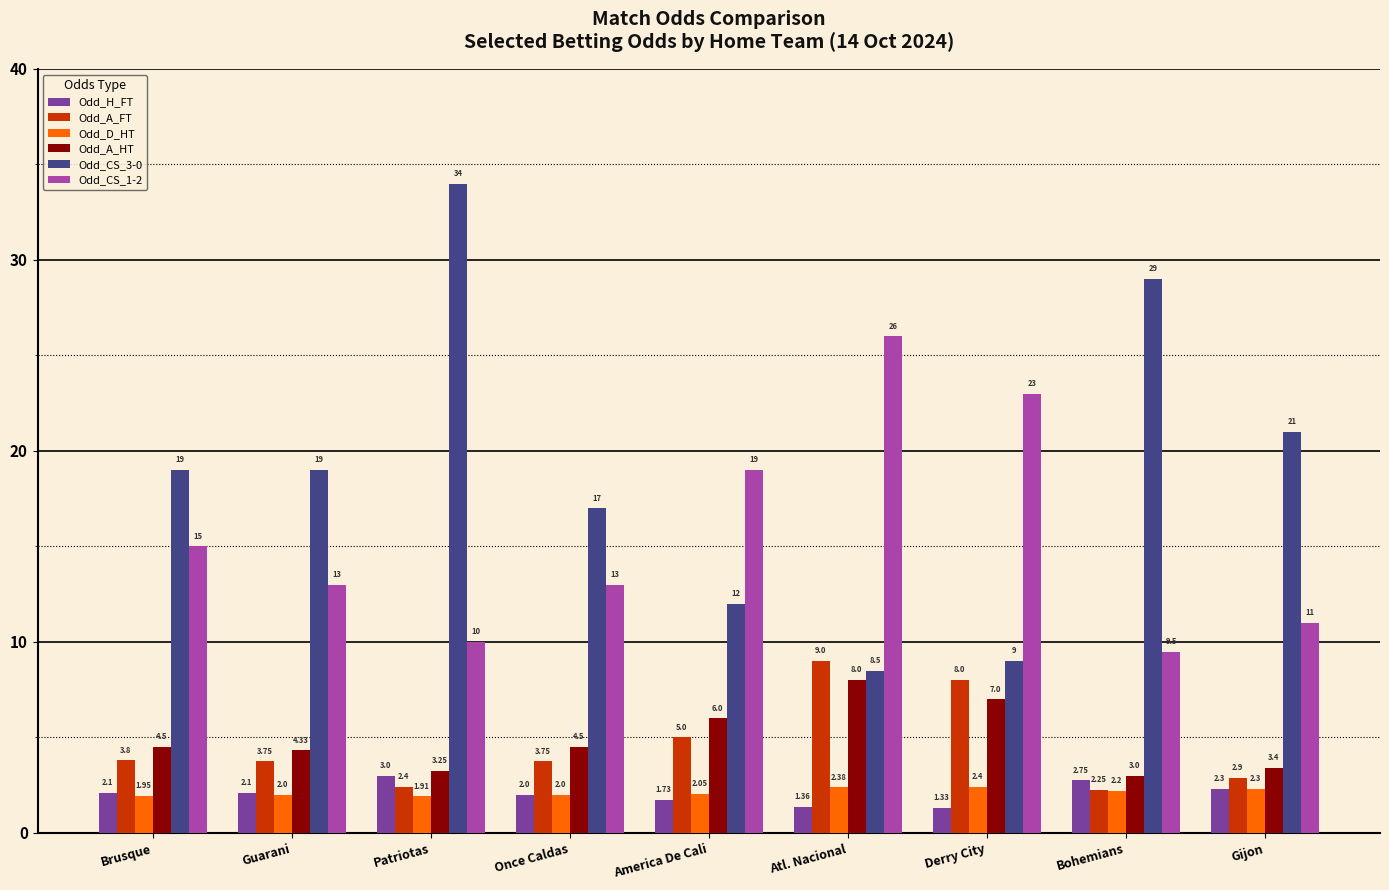

At how many categories does at least one series exceed 25?

3